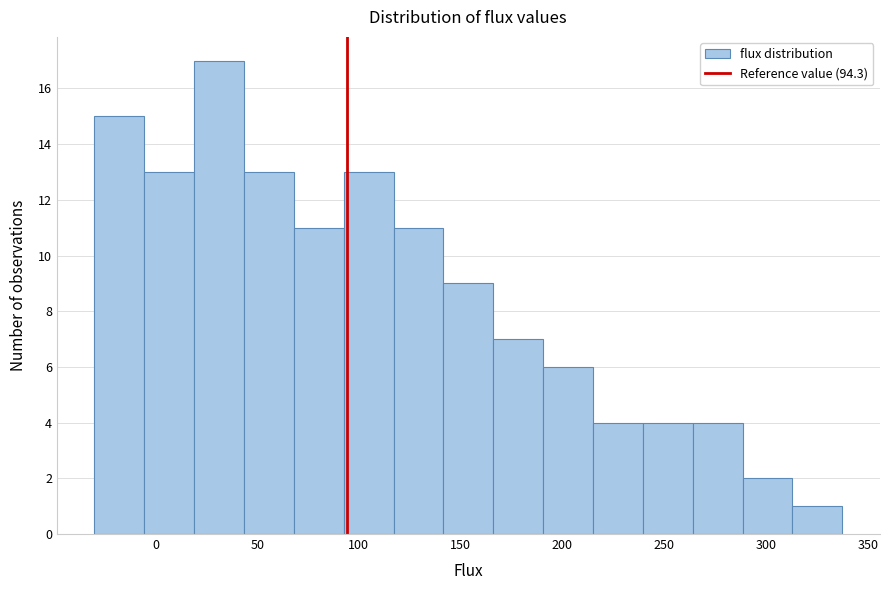

What is the height of the bar covering 43.5 to 68.0 on the x-axis? Neither the bar edges nor the heights are printed on the chart, so give them approximately, as read against the axes.

13